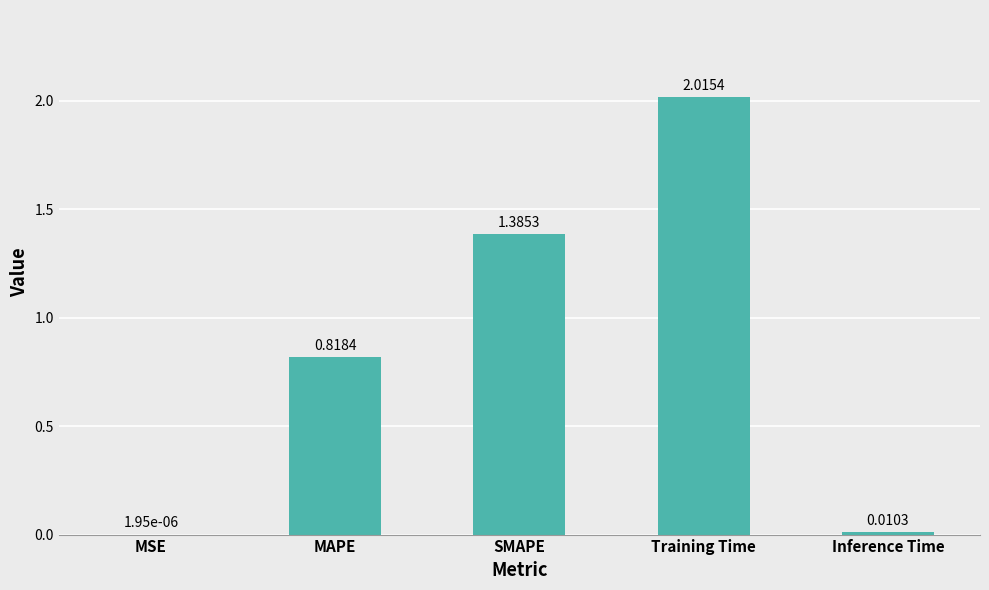

What is the change in value from SMAPE to Training Time?

+0.6